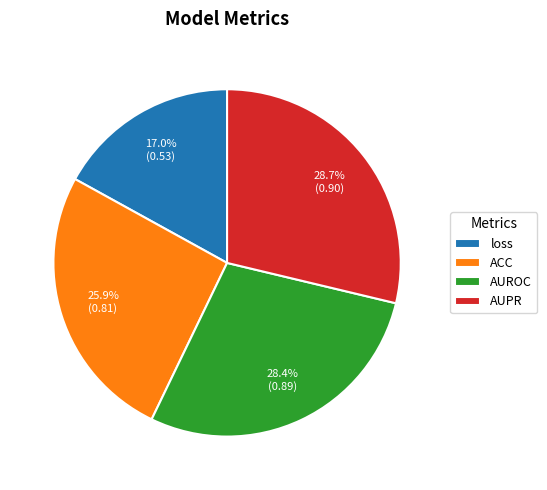

To the nearest percent, what is the difference between the ACC and loss slice percentages?

9%